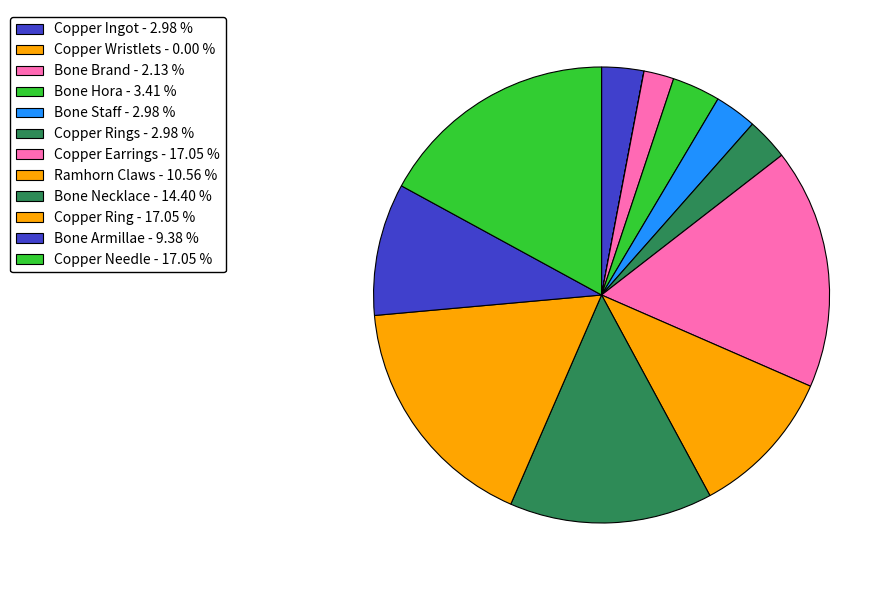

Which category has the biggest portion of the pie?

Copper Earrings